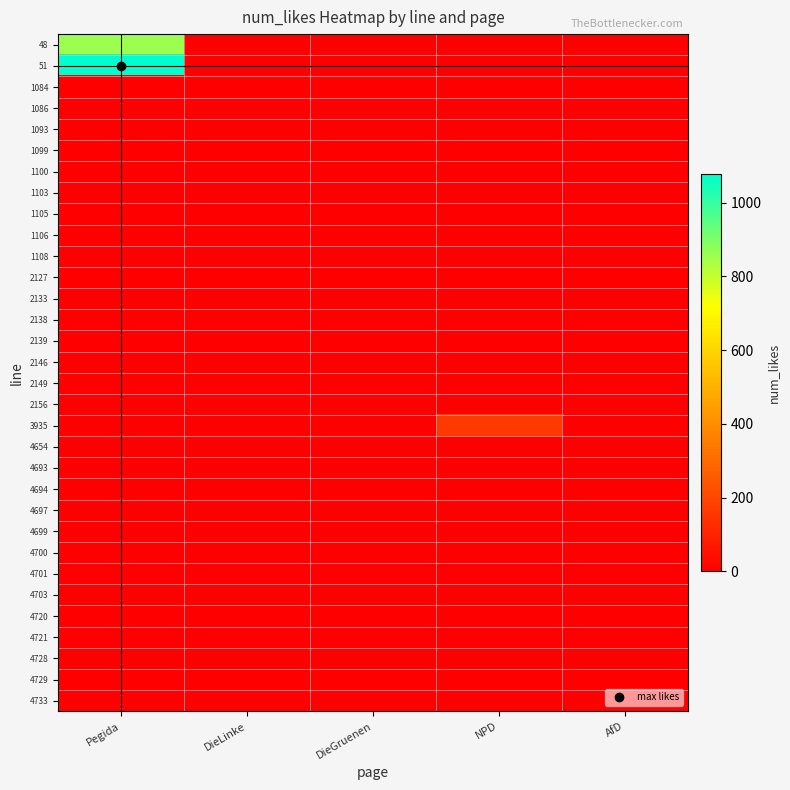

Which has a higher value, DieGruenen or Pegida?

Pegida